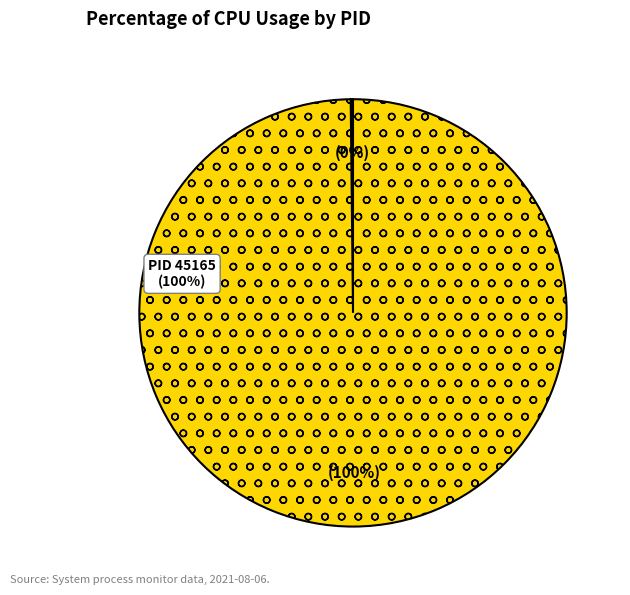

To the nearest percent, what percentage of the pie is 45165?

100%